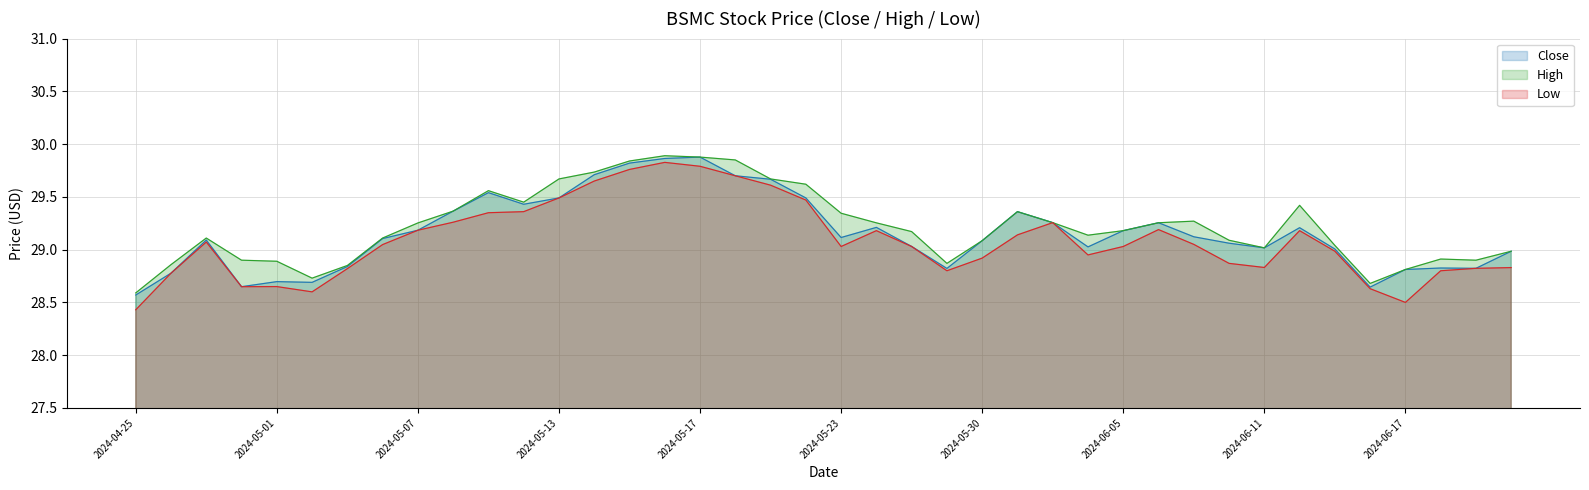

What is the difference between the Low values at 2024-05-10 and 2024-06-05?

0.3